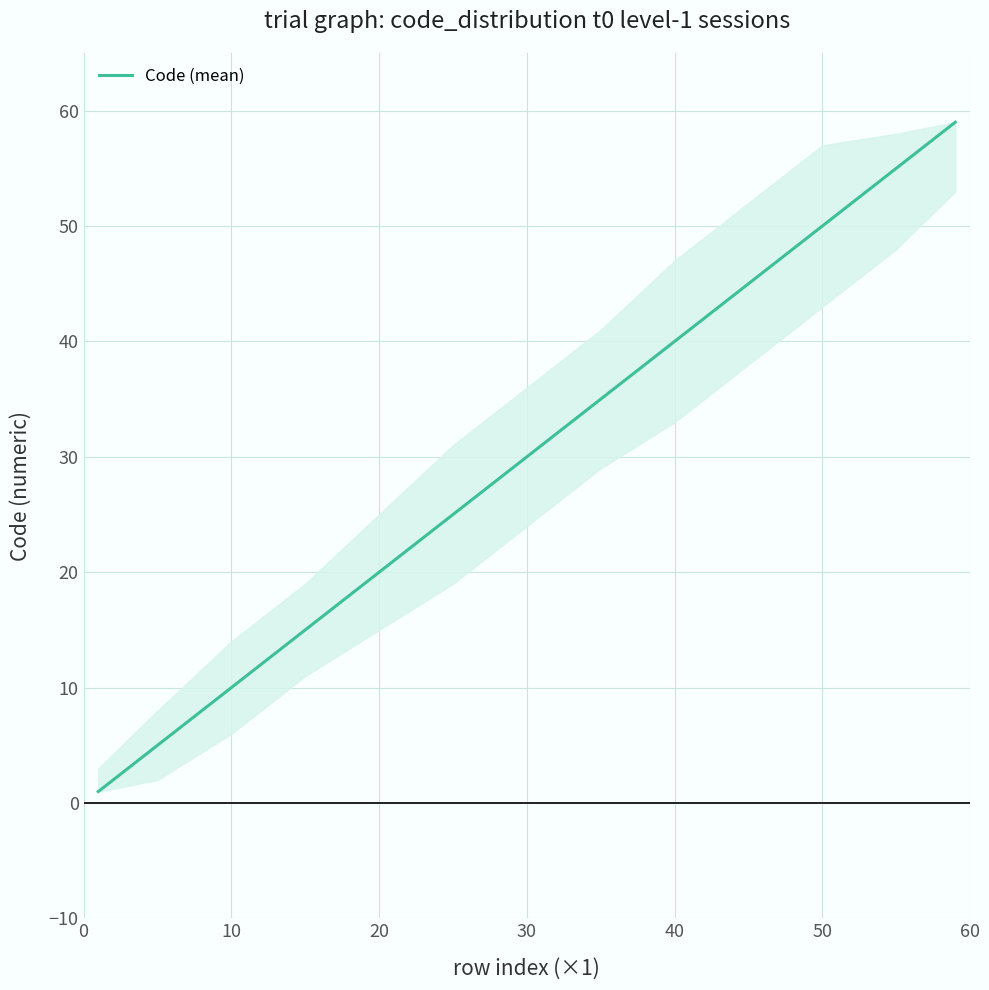

Reading right to left, extract all data points from this chart.

59	55	50	45	40	35	30	25	20	15	10	5	1